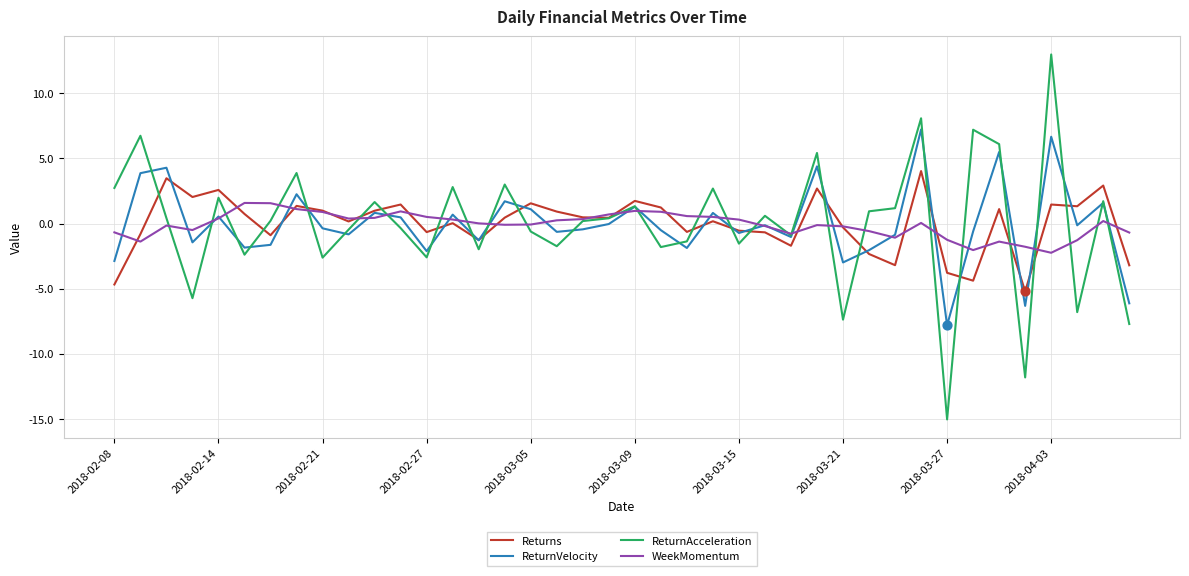

What is the smallest value displayed?

-15.0